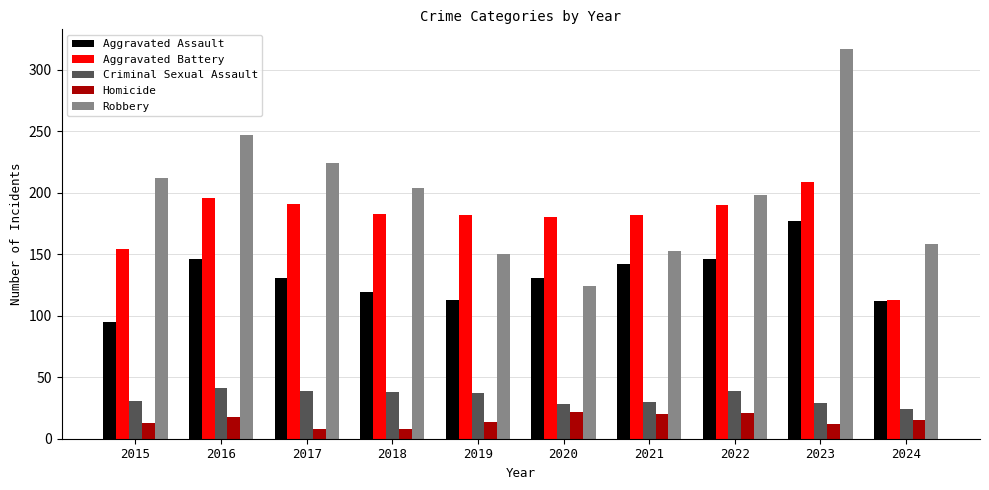

Between 2017 and 2024, which series saw the biggest shift?

Aggravated Battery